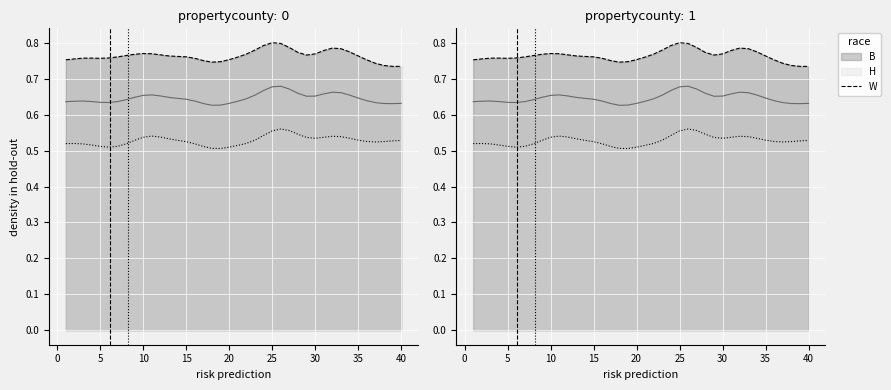

At which category is the sum across all series the highest?

25